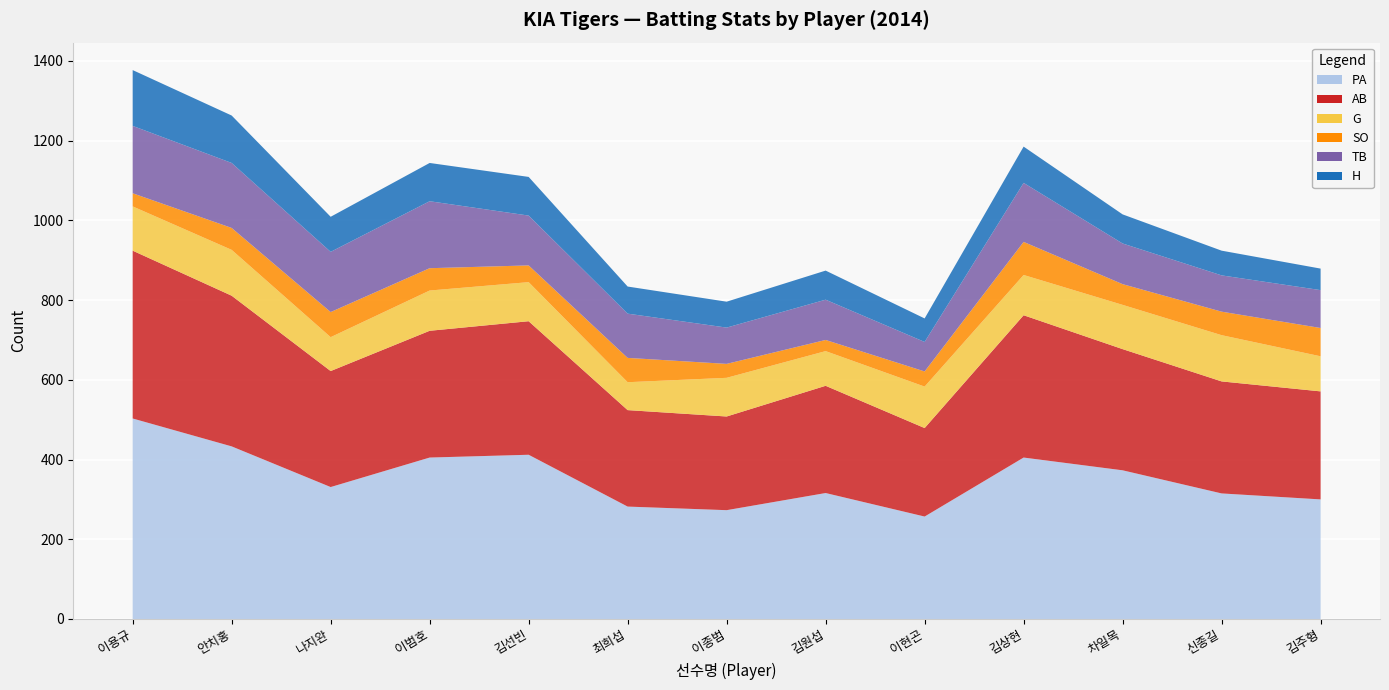

How many values in the PA series are below 331?

6